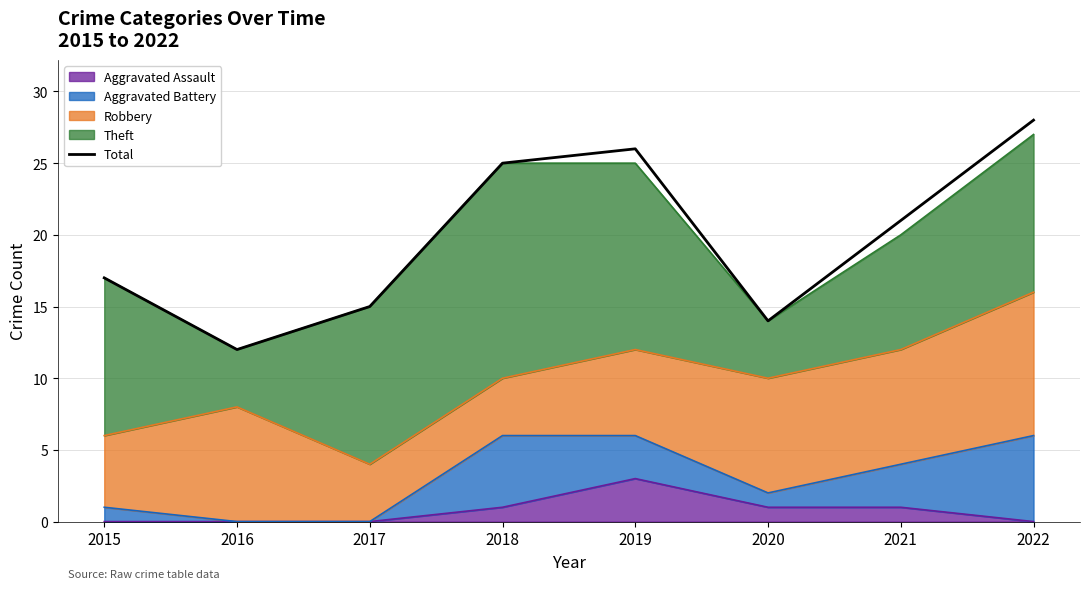

Reading left to right, transcribe all the data shown in this chart.

17	12	15	25	26	14	21	28